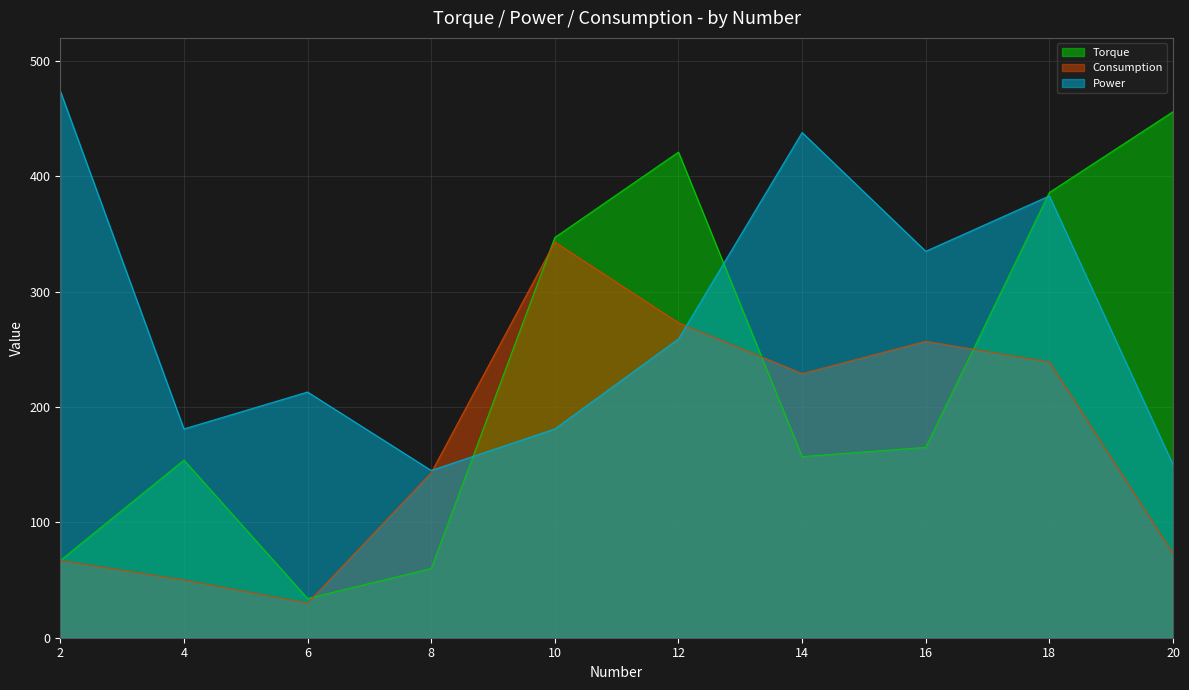

The value of Torque at 6 is 58. True or false?

False